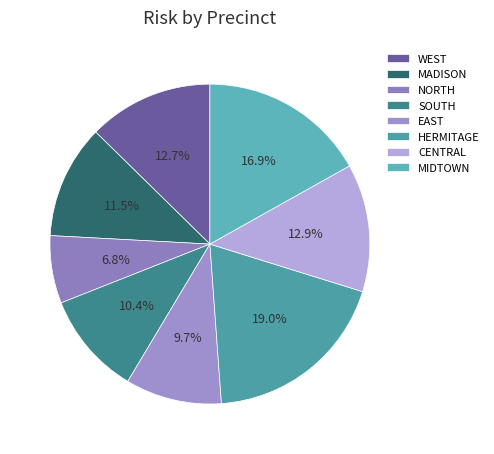

Count the number of slices in the pie.

8